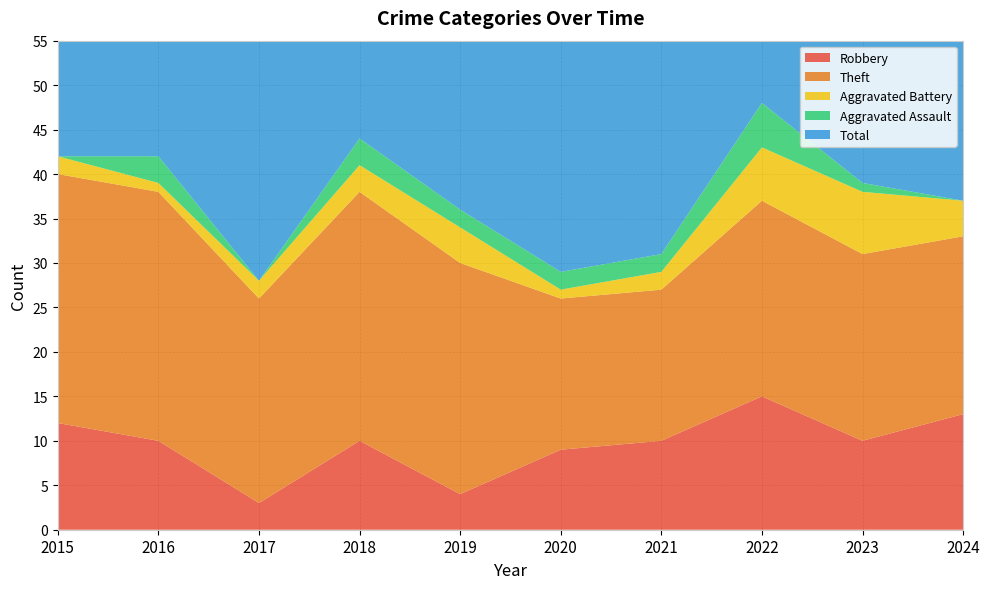

Reading right to left, extract all data points from this chart.

Robbery: 2024=13	2023=10	2022=15	2021=10	2020=9	2019=4	2018=10	2017=3	2016=10	2015=12
Theft: 2024=20	2023=21	2022=22	2021=17	2020=17	2019=26	2018=28	2017=23	2016=28	2015=28
Aggravated Battery: 2024=4	2023=7	2022=6	2021=2	2020=1	2019=4	2018=3	2017=2	2016=1	2015=2
Aggravated Assault: 2024=0	2023=1	2022=5	2021=2	2020=2	2019=2	2018=3	2017=0	2016=3	2015=0
Total: 2024=37	2023=41	2022=49	2021=31	2020=29	2019=36	2018=44	2017=30	2016=42	2015=42